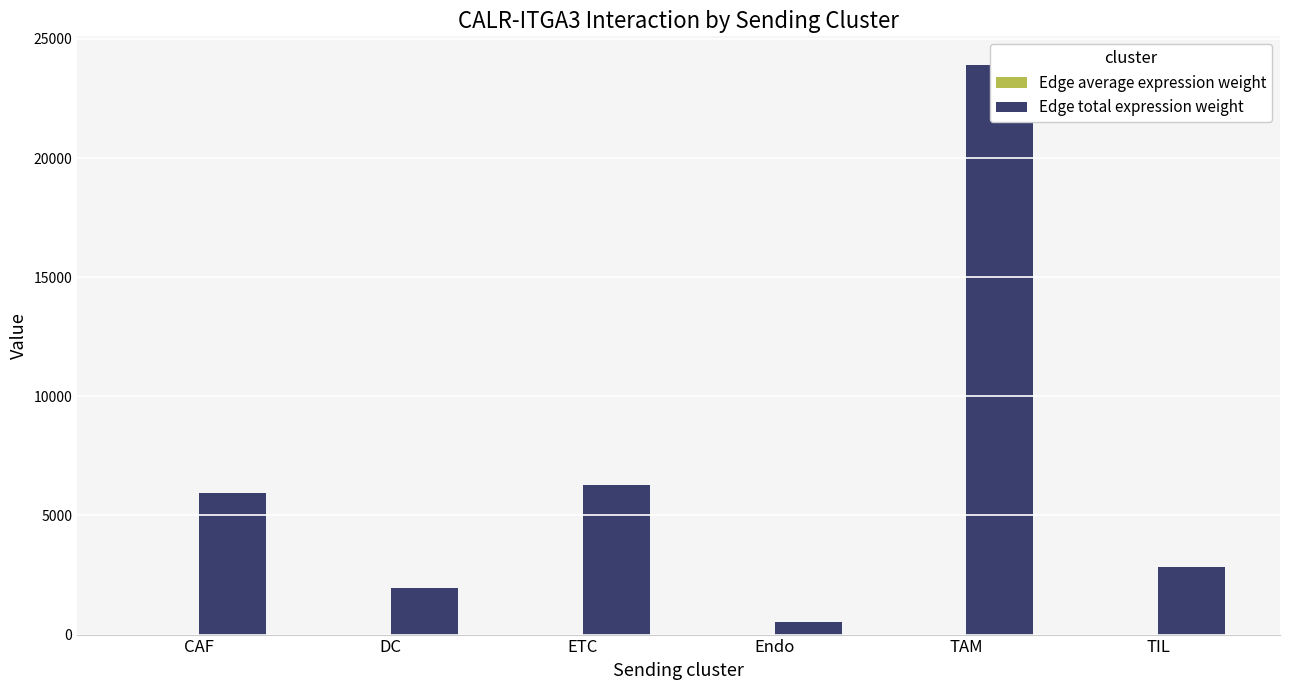

Does the chart contain stacked bars?

No